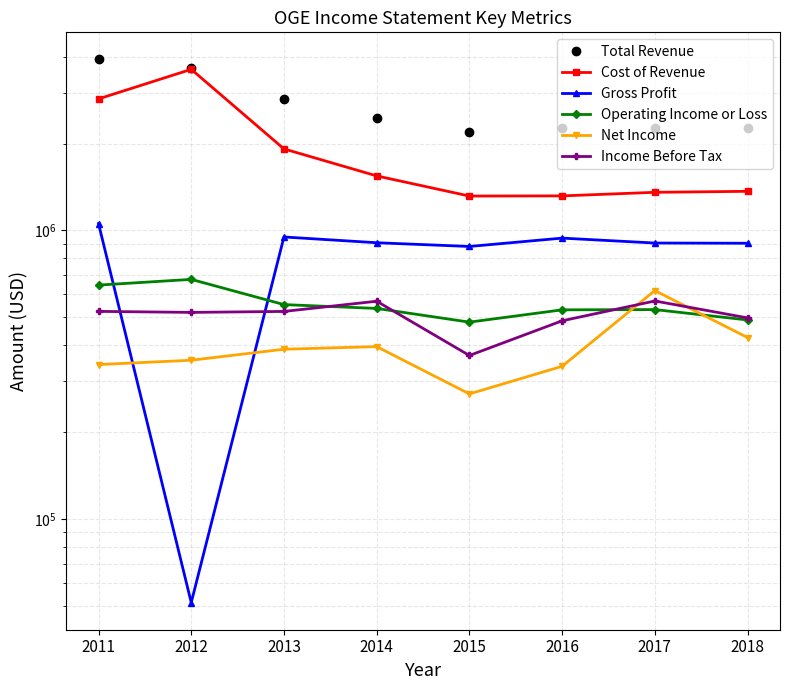

List the labels in order of Total Revenue value, largest first.

2011, 2012, 2013, 2014, 2018, 2017, 2016, 2015